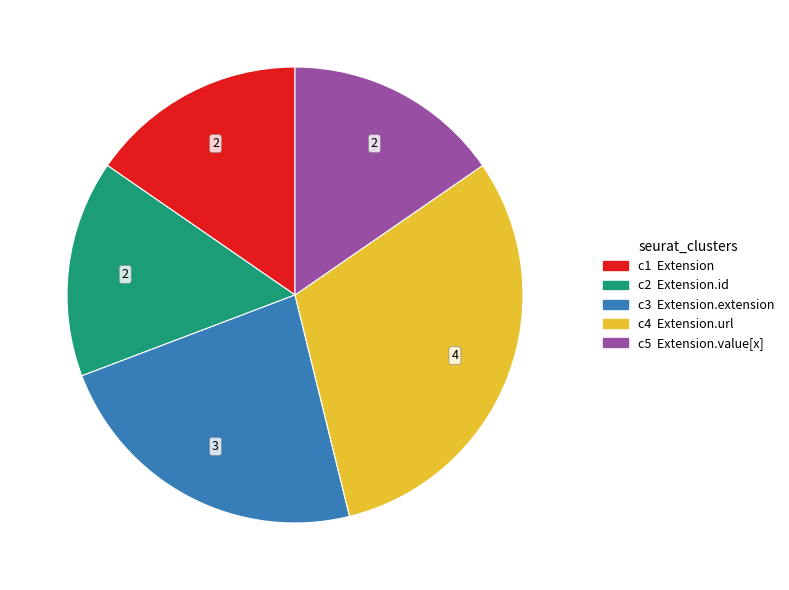

Is there any slice that represents more than half of the pie?

No